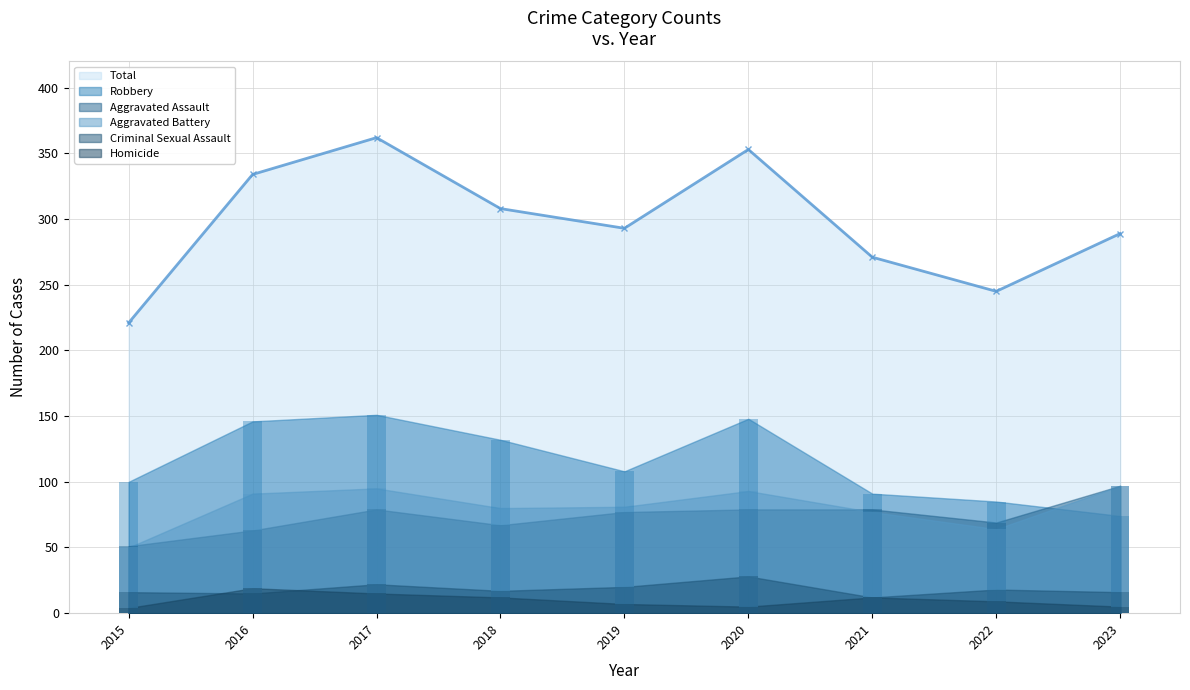

What is the value of the Criminal Sexual Assault bar at the 2nd from the left?

15